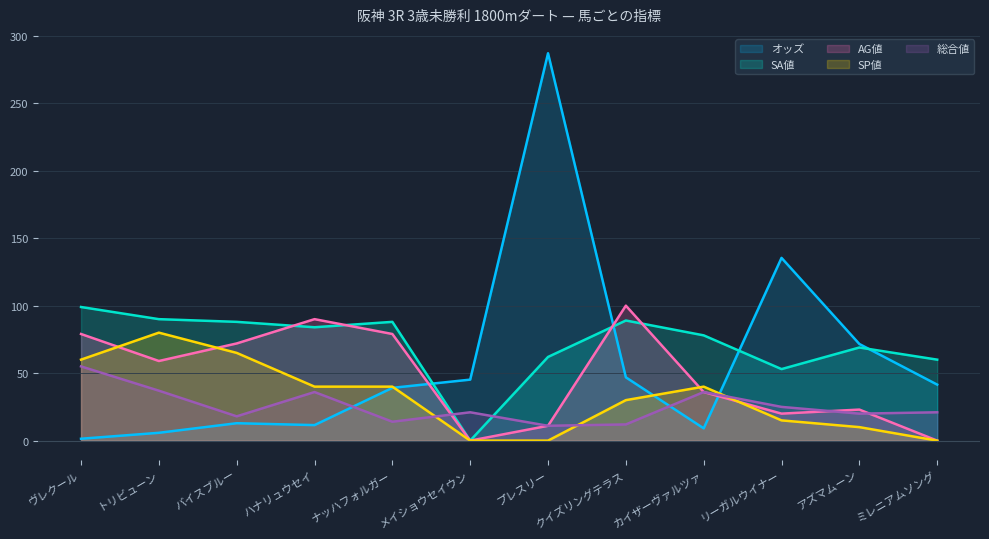

Reading left to right, what are all the values shown in this chart?

オッズ: ヴレクール=1.4	トリビューン=5.8	バイスブルー=12.9	ハナリュウセイ=11.5	ナッハフォルガー=39.1	メイショウセイウン=45.2	プレスリー=287.0	クイズリングテラス=46.9	カイザーヴァルツァ=9.1	リーガルウイナー=135.4	アズマムーン=71.6	ミレニアムソング=41.5
SA値: ヴレクール=99.0	トリビューン=90.0	バイスブルー=88.0	ハナリュウセイ=84.0	ナッハフォルガー=88.0	メイショウセイウン=0.0	プレスリー=62.0	クイズリングテラス=89.0	カイザーヴァルツァ=78.0	リーガルウイナー=53.0	アズマムーン=69.0	ミレニアムソング=60.0
AG値: ヴレクール=79.0	トリビューン=59.0	バイスブルー=72.0	ハナリュウセイ=90.0	ナッハフォルガー=79.0	メイショウセイウン=0.0	プレスリー=11.0	クイズリングテラス=100.0	カイザーヴァルツァ=36.0	リーガルウイナー=20.0	アズマムーン=23.0	ミレニアムソング=0.0
SP値: ヴレクール=60.0	トリビューン=80.0	バイスブルー=65.0	ハナリュウセイ=40.0	ナッハフォルガー=40.0	メイショウセイウン=0.0	プレスリー=0.0	クイズリングテラス=30.0	カイザーヴァルツァ=40.0	リーガルウイナー=15.0	アズマムーン=10.0	ミレニアムソング=0.0
総合値: ヴレクール=55.0	トリビューン=37.0	バイスブルー=18.0	ハナリュウセイ=36.0	ナッハフォルガー=14.0	メイショウセイウン=21.0	プレスリー=11.0	クイズリングテラス=12.0	カイザーヴァルツァ=36.0	リーガルウイナー=25.0	アズマムーン=20.0	ミレニアムソング=21.0